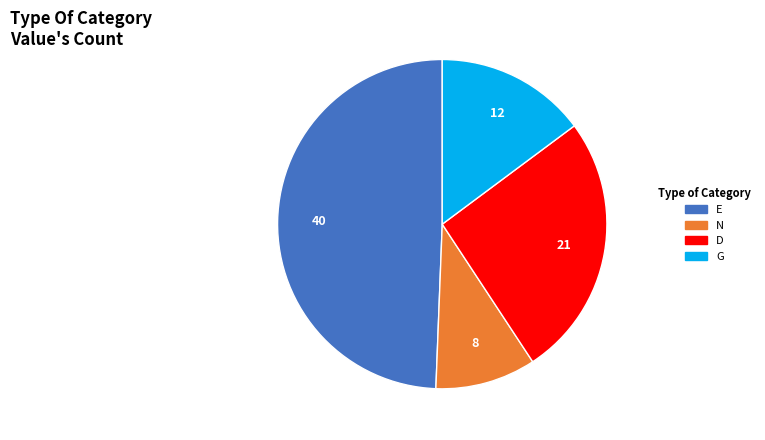

What is the ratio of the value at N to the value at D?

0.4